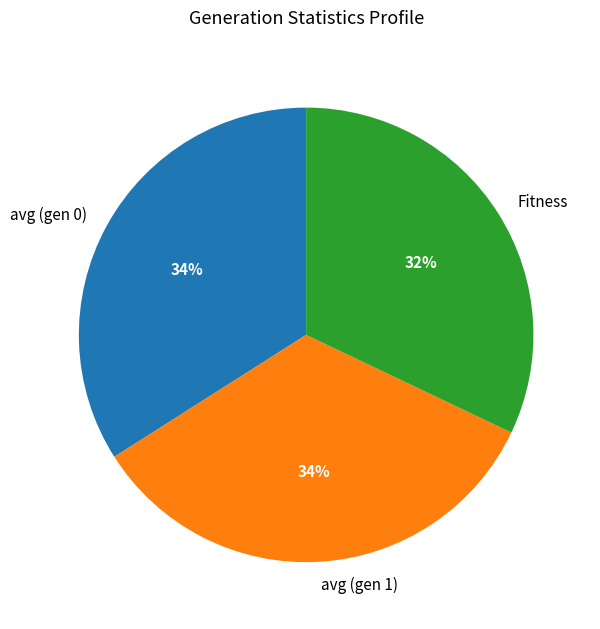

Which has a higher value, Fitness or avg (gen 1)?

avg (gen 1)